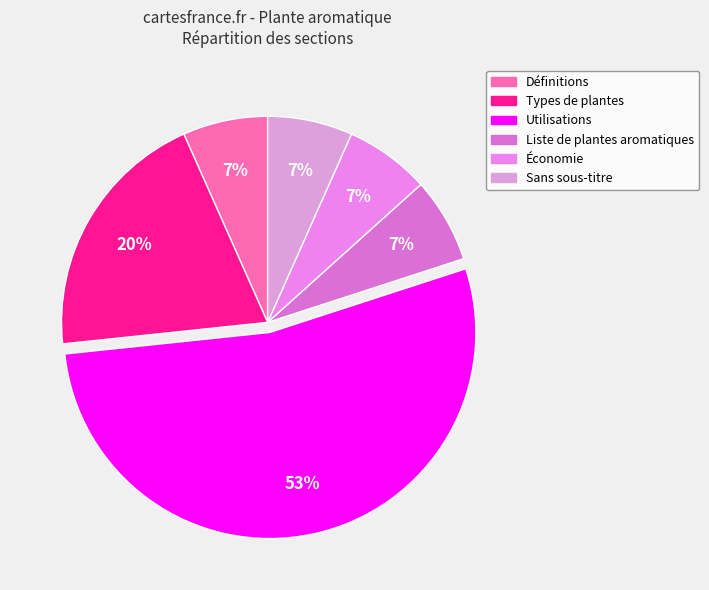

Does Liste de plantes aromatiques account for over 50% of the chart?

No